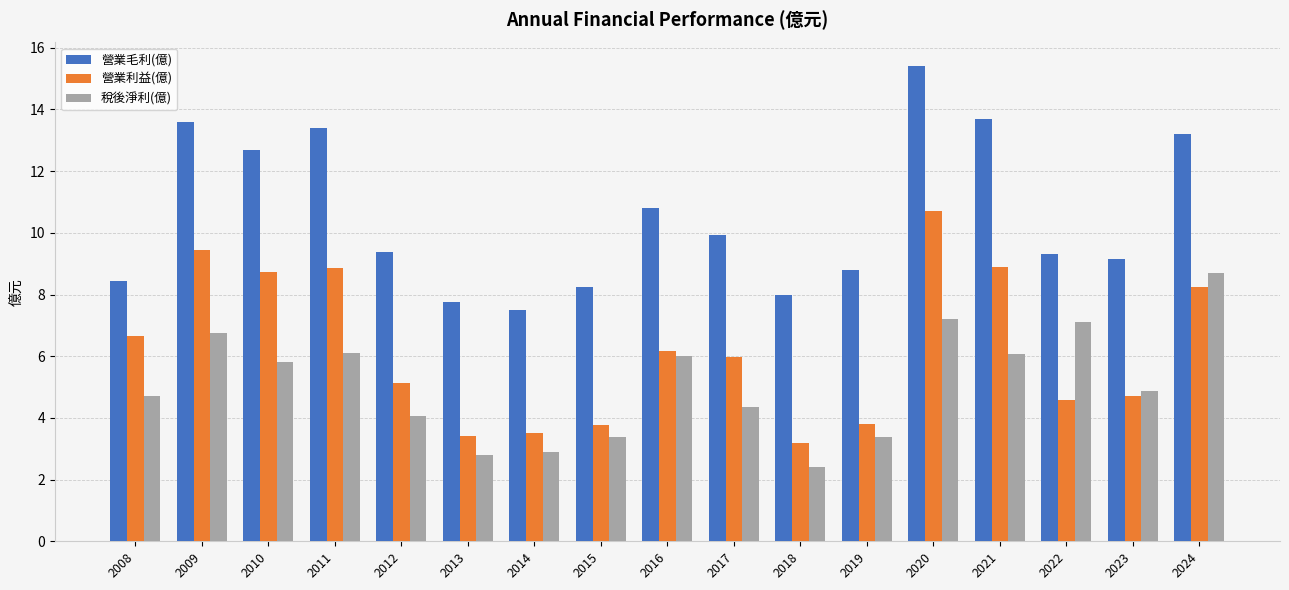

Where is 營業毛利(億) nearest to the value 11?

2016